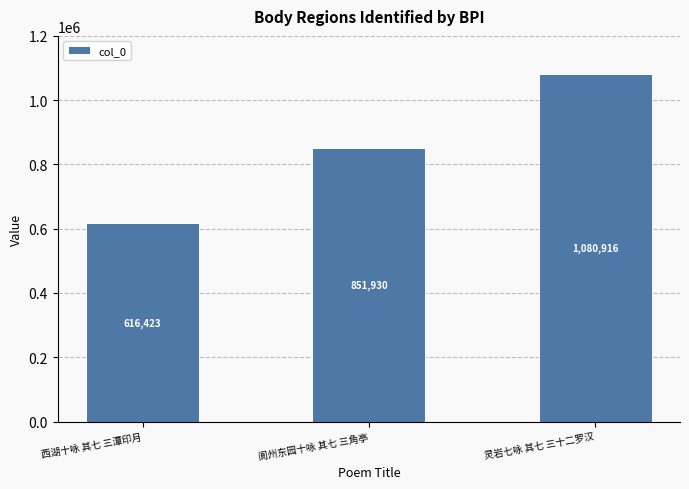

How many bars are there in total?

3